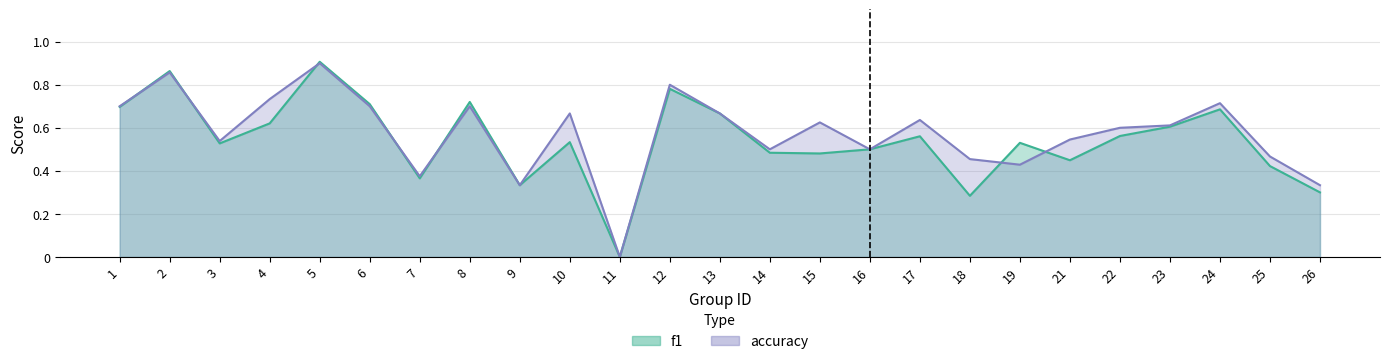

How many series are shown in this chart?

2